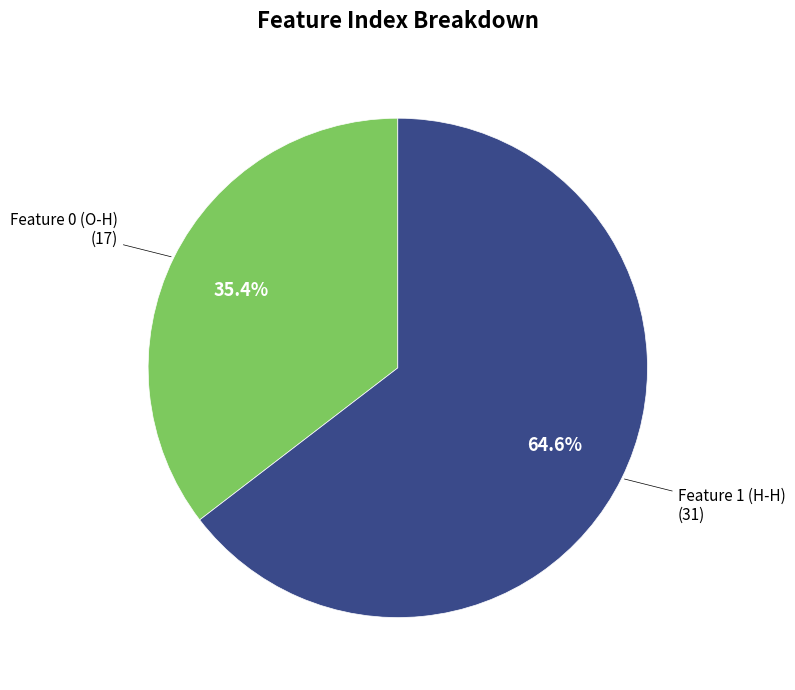

Is there a majority slice in this chart?

Yes